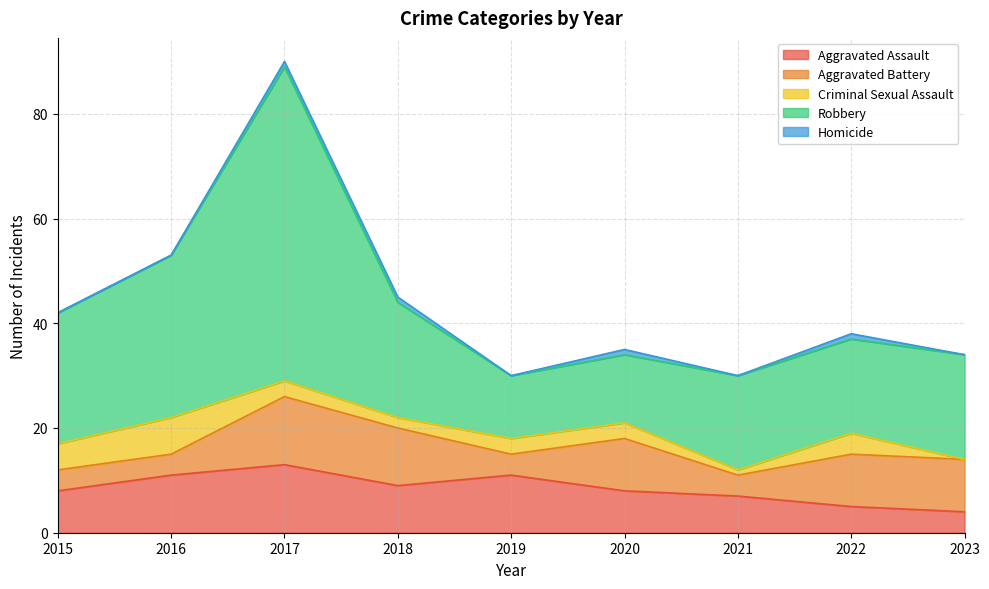

Rank the series by their maximum value, from lowest to highest.

Homicide, Criminal Sexual Assault, Aggravated Assault, Aggravated Battery, Robbery